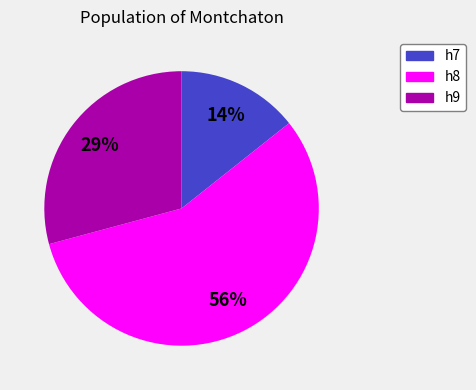

Is there any slice that represents more than half of the pie?

Yes